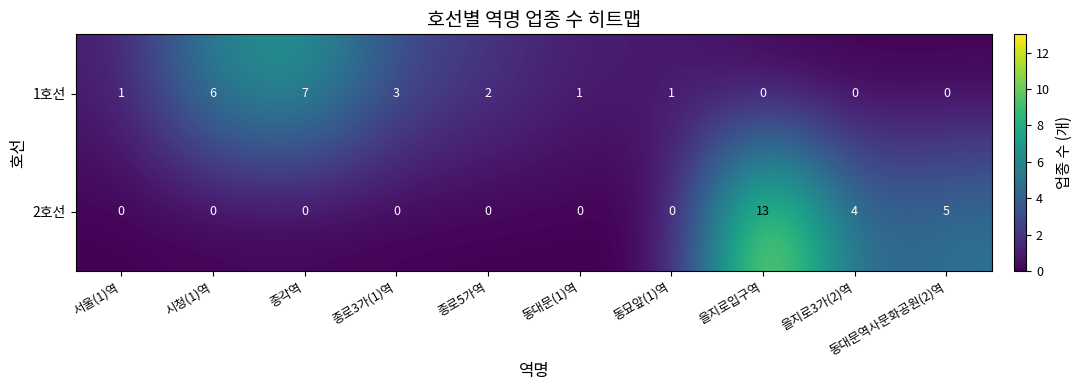

How many 1호선 values are between 0 and 3?

8